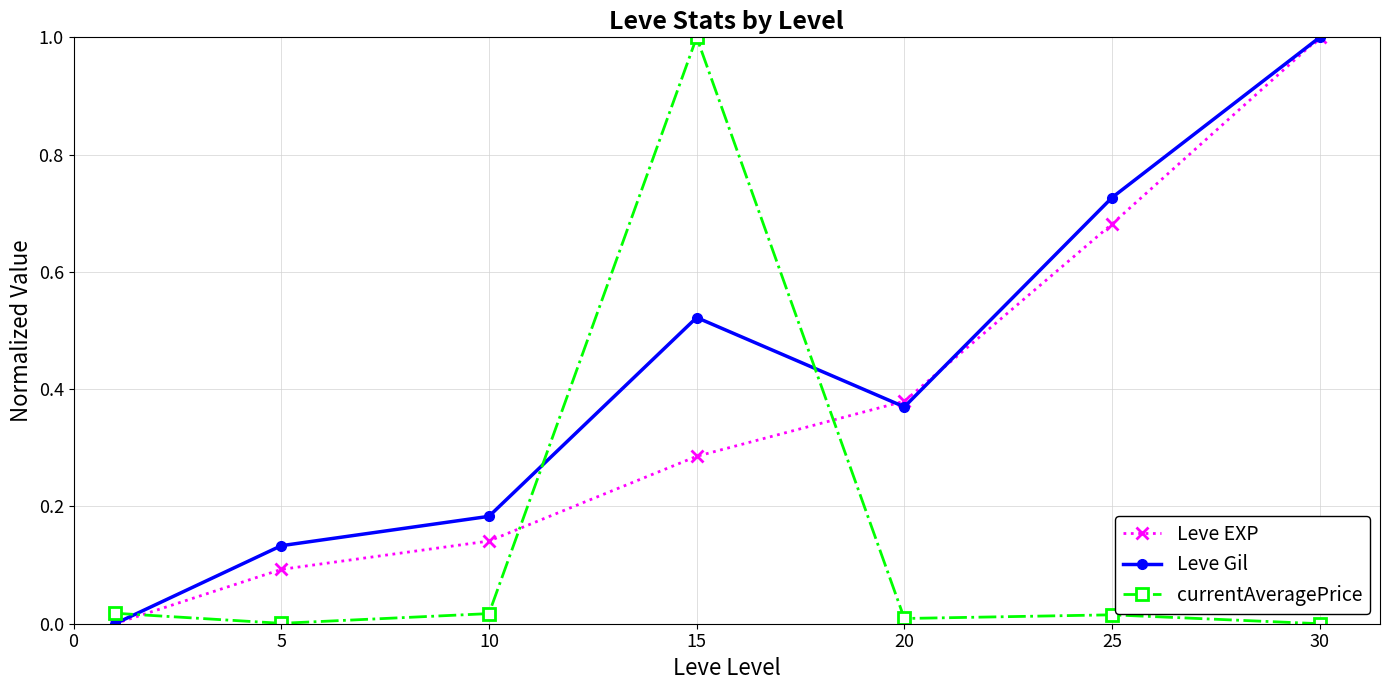

What is the greatest value displayed?

1.0